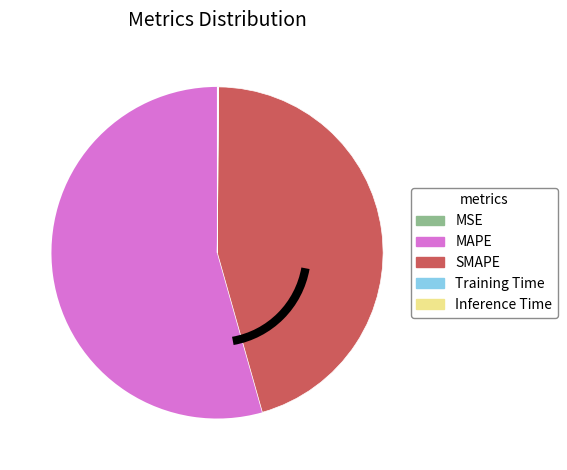

Which has a higher value, MAPE or SMAPE?

MAPE